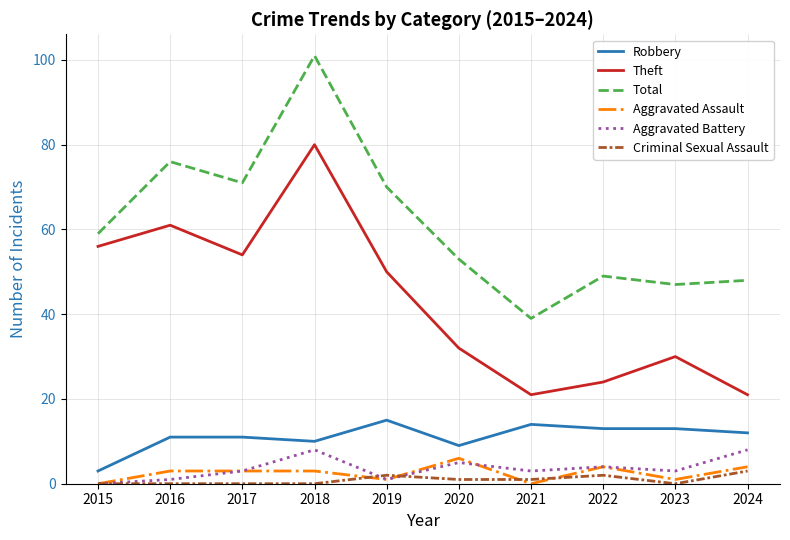

What is the sum of the Theft values at 2015 and 2018?

136